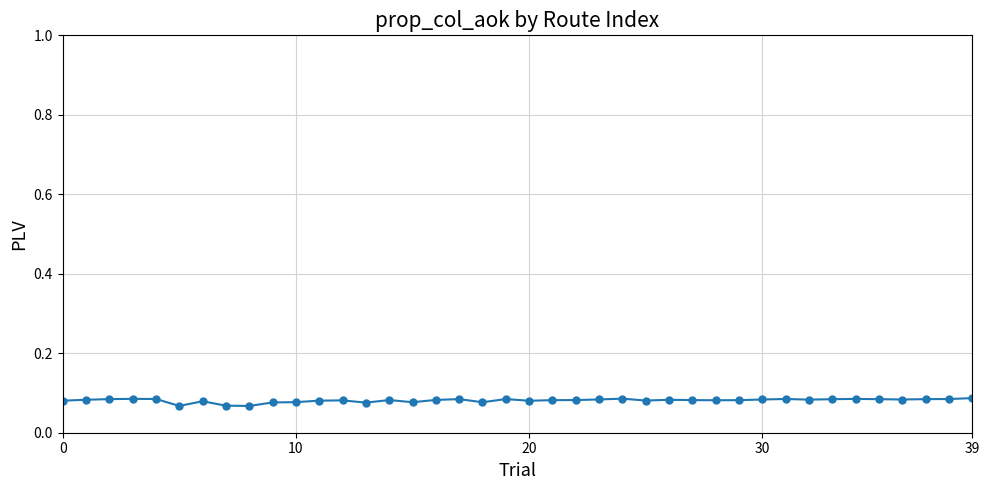

True or false: there are more than 2 points higher than both neighbors.

True